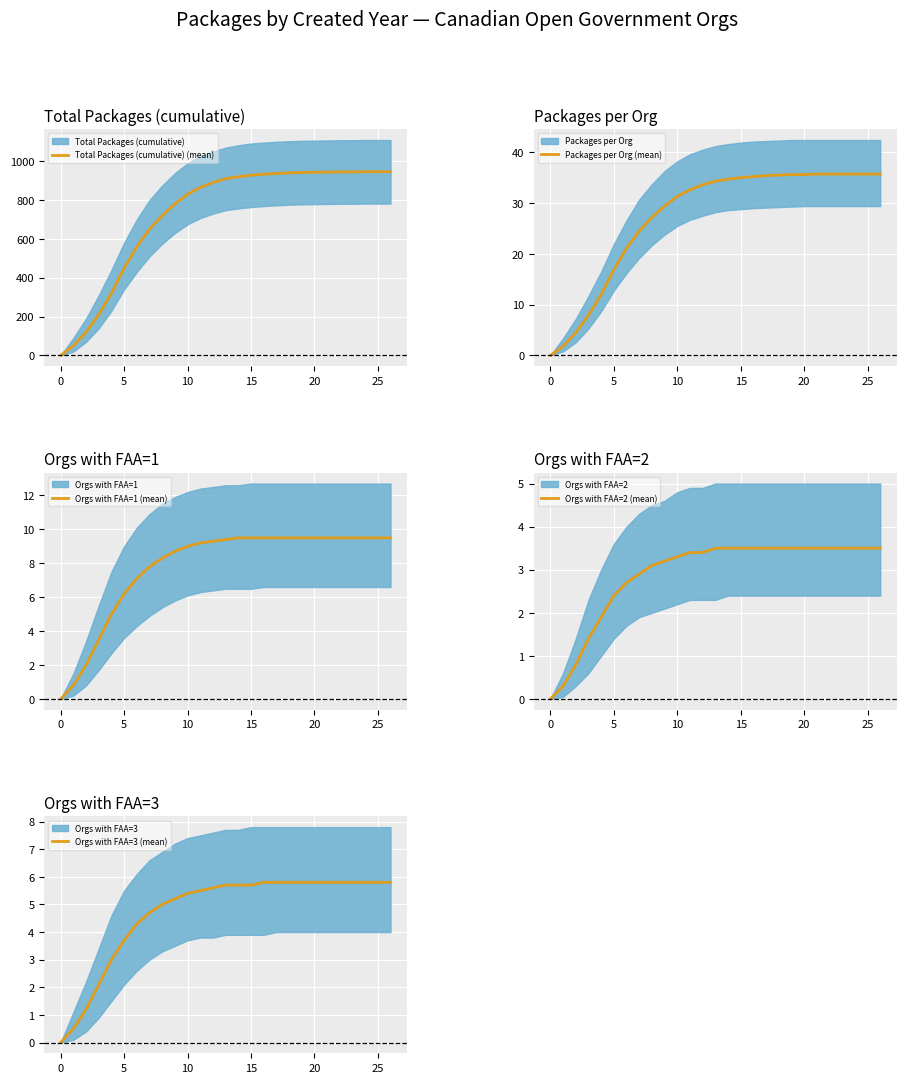

At which category is the sum across all series the highest?

24